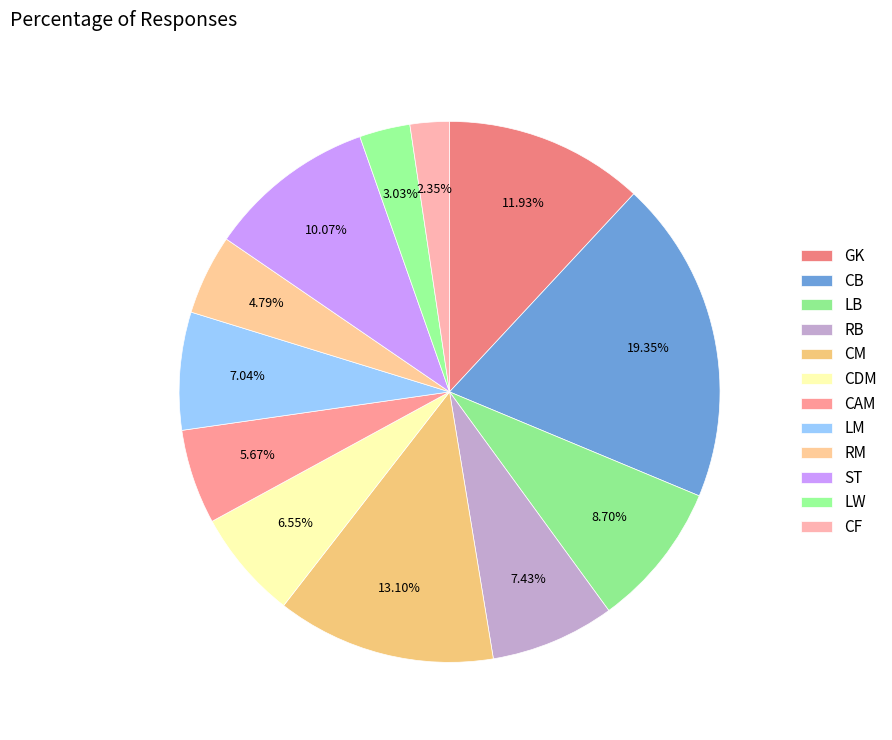

How many segments does this pie chart have?

12